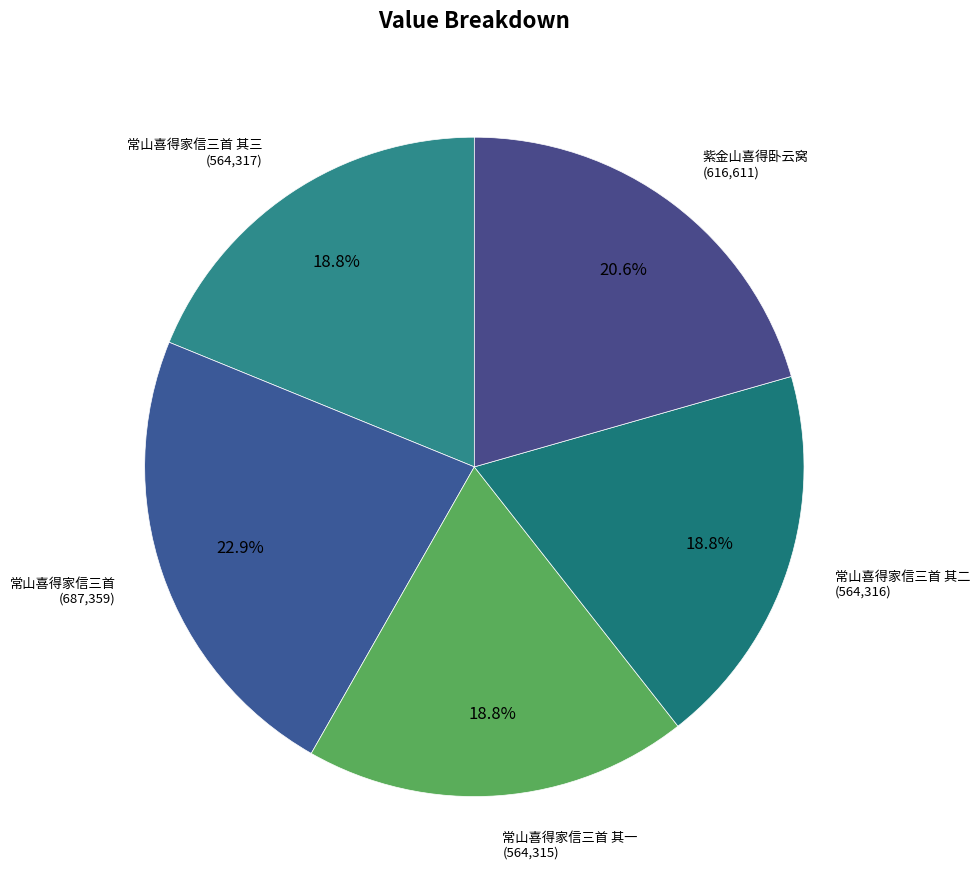

Do 常山喜得家信三首 and 常山喜得家信三首 其二 together represent more than half of the pie?

No